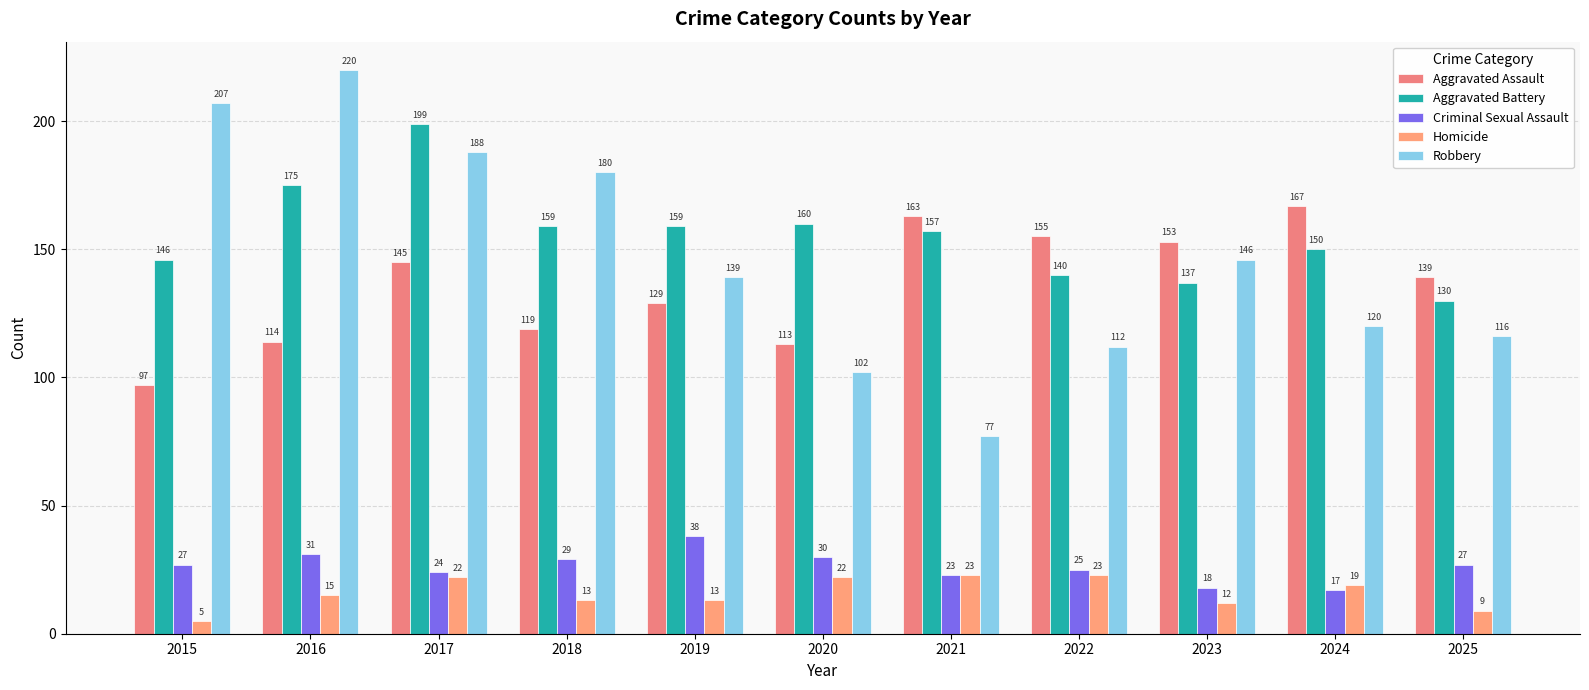

Reading right to left, list all the values displayed in this chart.

Aggravated Assault: 2025=139	2024=167	2023=153	2022=155	2021=163	2020=113	2019=129	2018=119	2017=145	2016=114	2015=97
Aggravated Battery: 2025=130	2024=150	2023=137	2022=140	2021=157	2020=160	2019=159	2018=159	2017=199	2016=175	2015=146
Criminal Sexual Assault: 2025=27	2024=17	2023=18	2022=25	2021=23	2020=30	2019=38	2018=29	2017=24	2016=31	2015=27
Homicide: 2025=9	2024=19	2023=12	2022=23	2021=23	2020=22	2019=13	2018=13	2017=22	2016=15	2015=5
Robbery: 2025=116	2024=120	2023=146	2022=112	2021=77	2020=102	2019=139	2018=180	2017=188	2016=220	2015=207